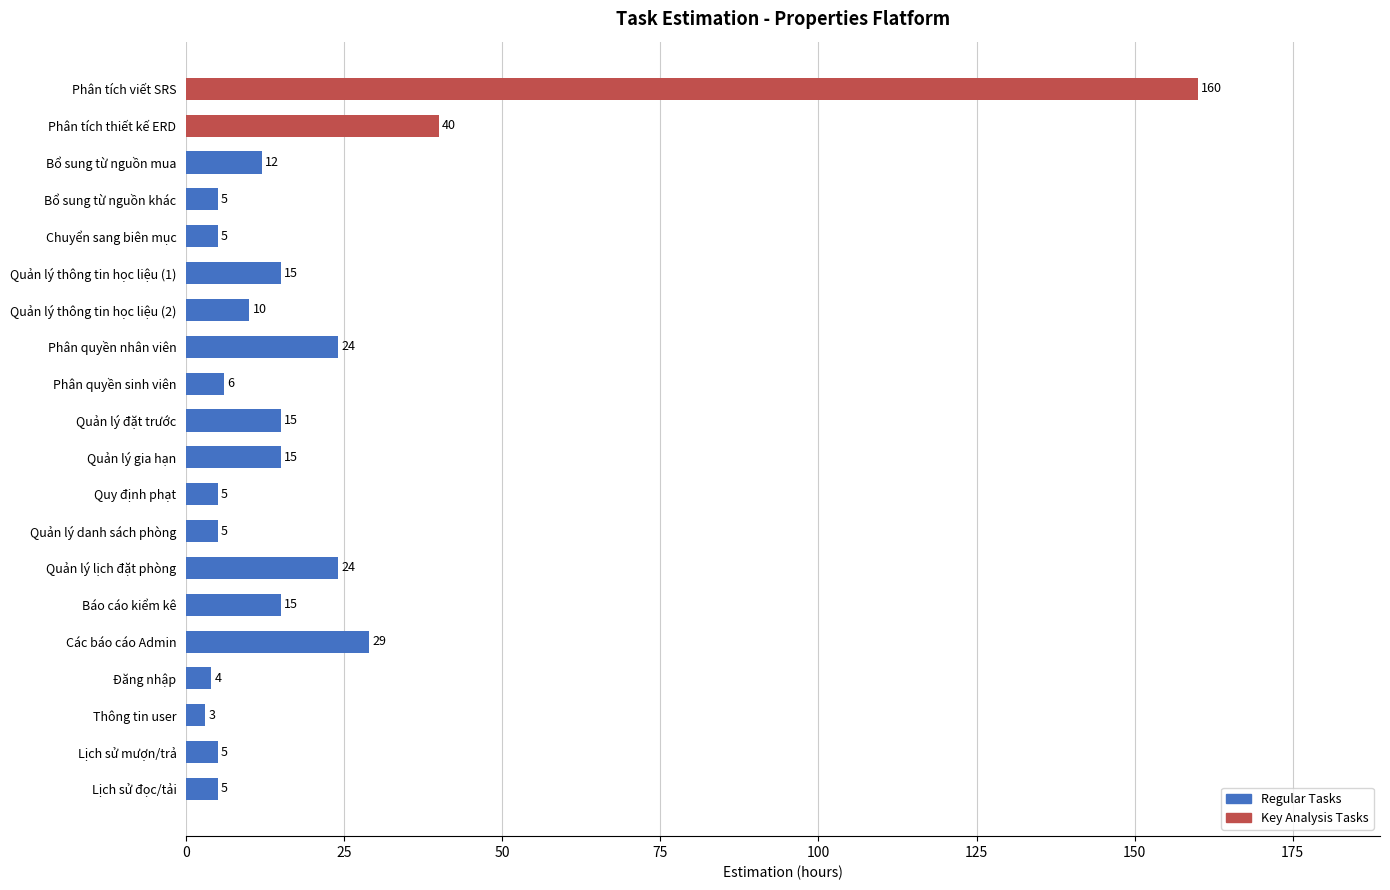

How many data points are less than 12?

10